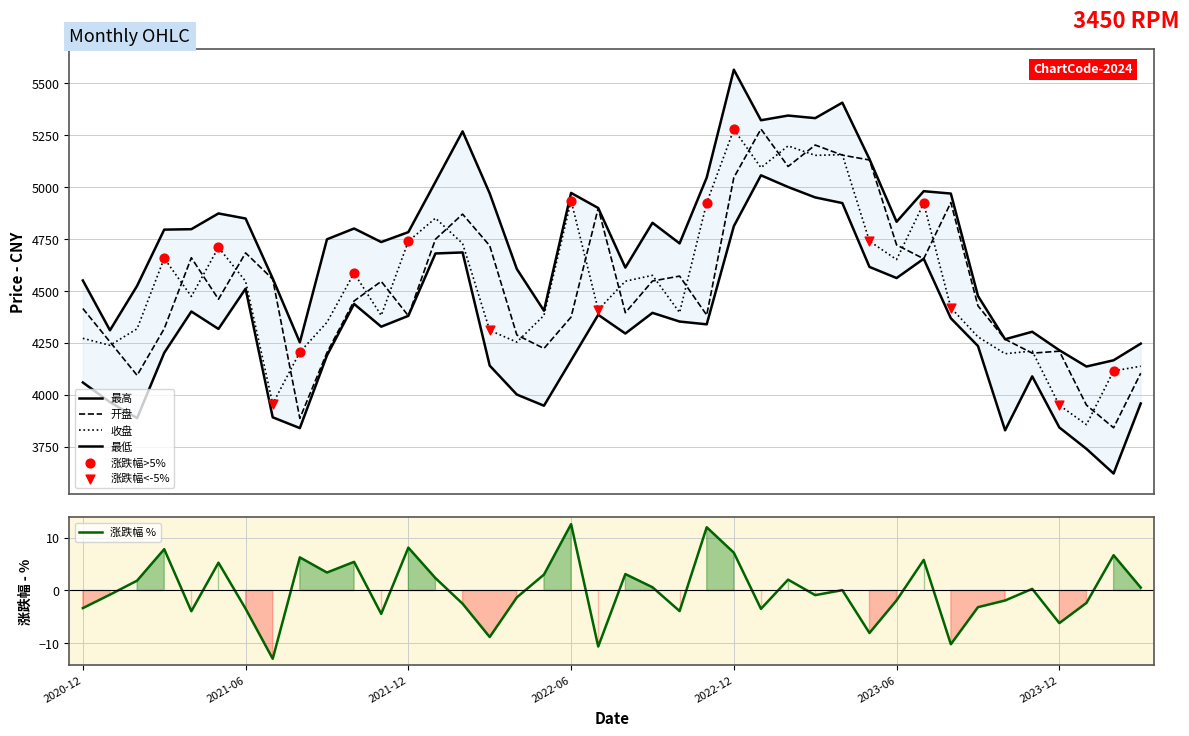

At how many categories does at least one series exceed 4663?

25